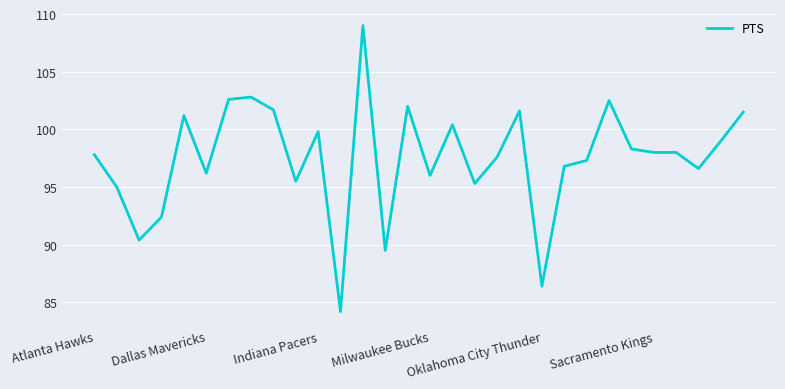

How many lines are shown in the chart?

1